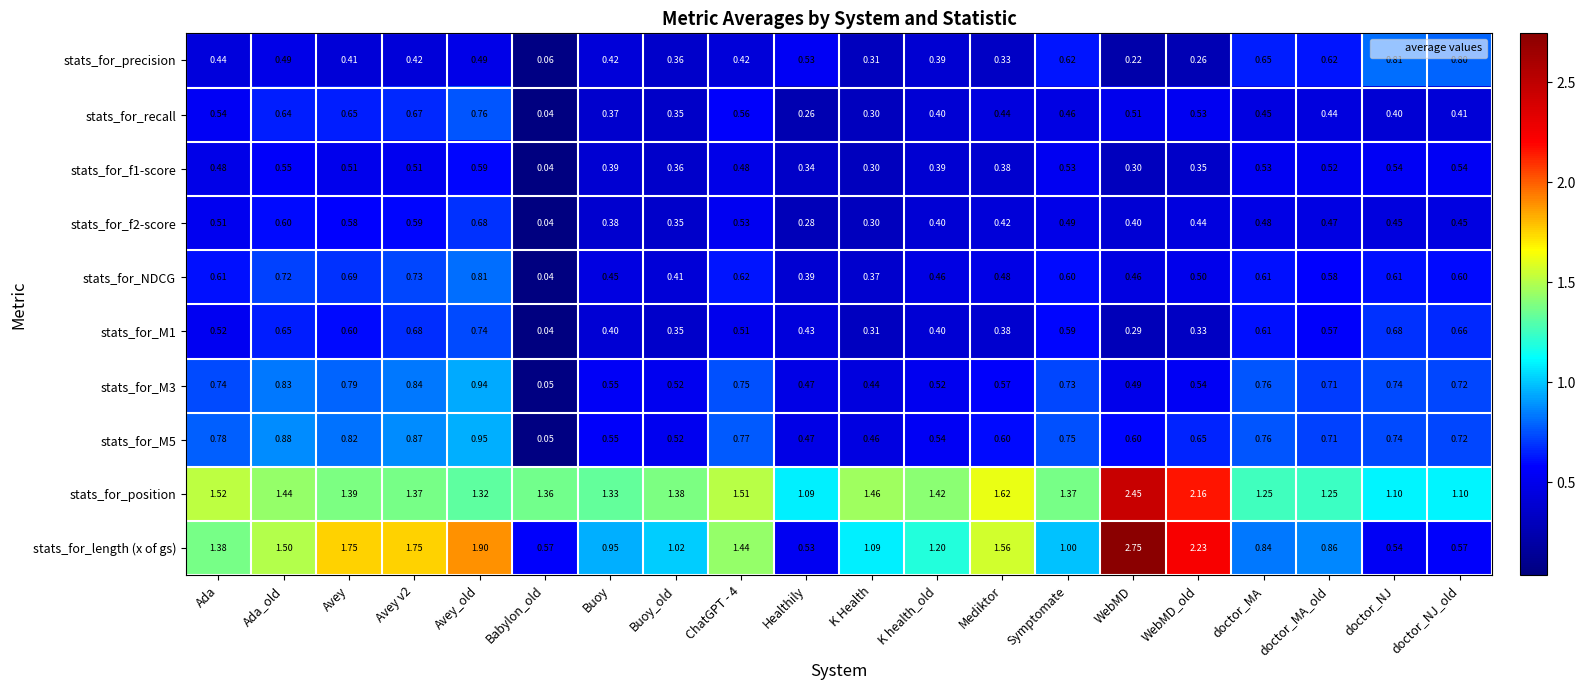

At which category does the chart reach its peak across all series?

WebMD